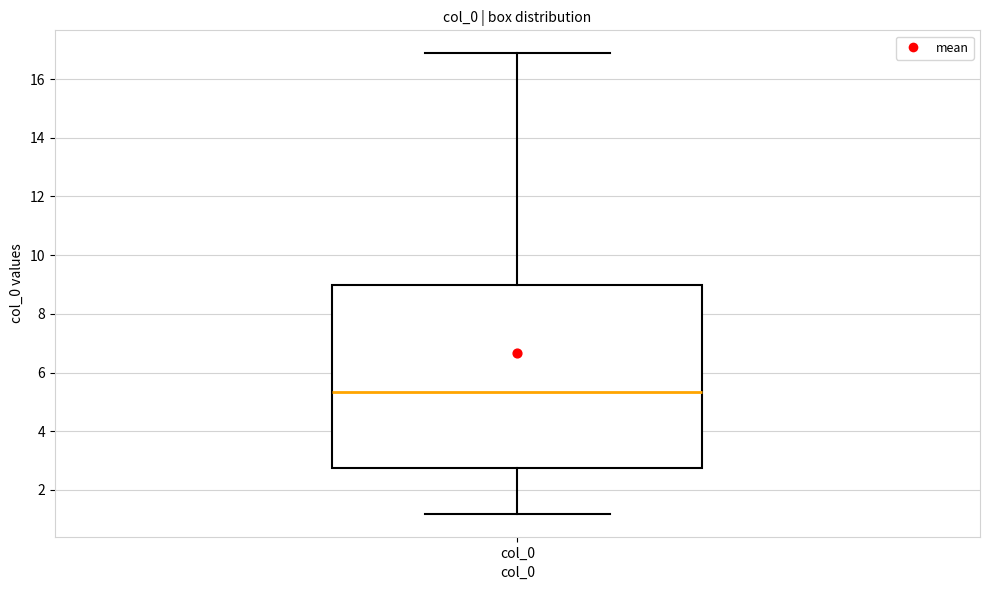

Transcribe this box plot: give where the median line is, the range the box spans, and where the two whiskers end, as read against the y-axis. The values are not printed on the chart, so give them approximately, as read against the axis.

median 5.4, box 2.8 to 9.0, whiskers 1.2 to 16.8